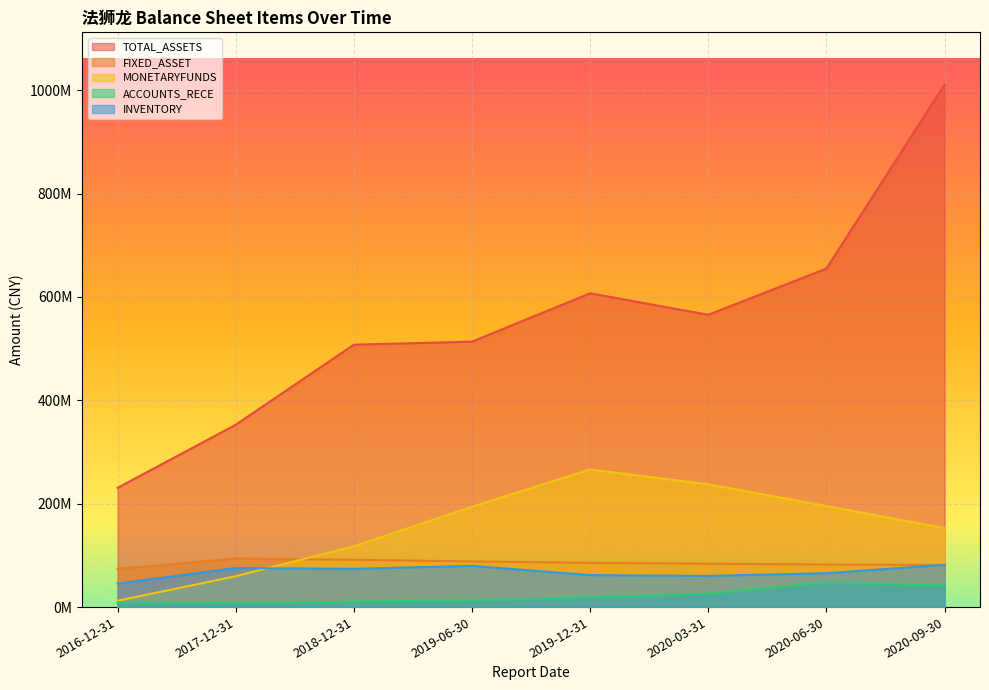

Between 2016-12-31 and 2017-12-31, which series saw the biggest shift?

TOTAL_ASSETS